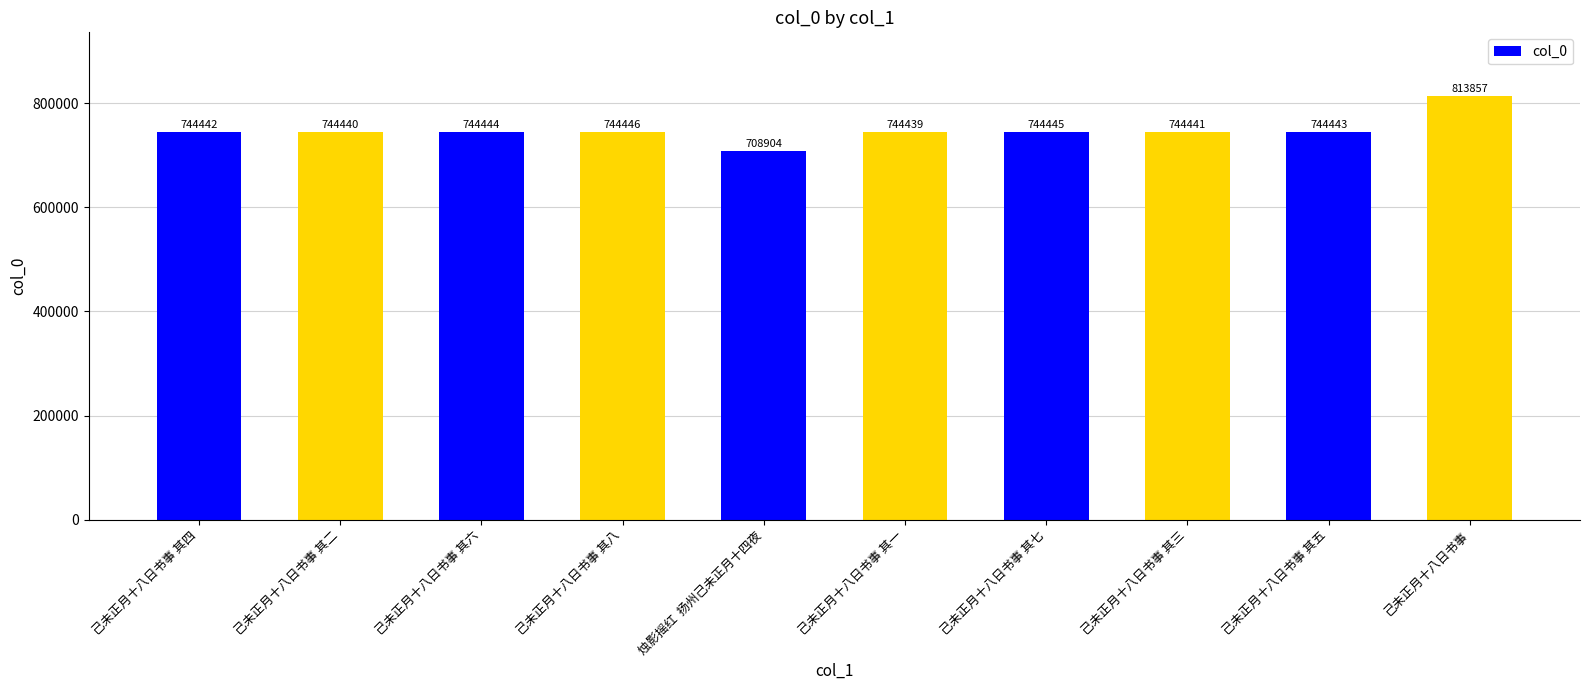

The chart shows a value of 744445 at 己未正月十八日书事 其七. True or false?

True